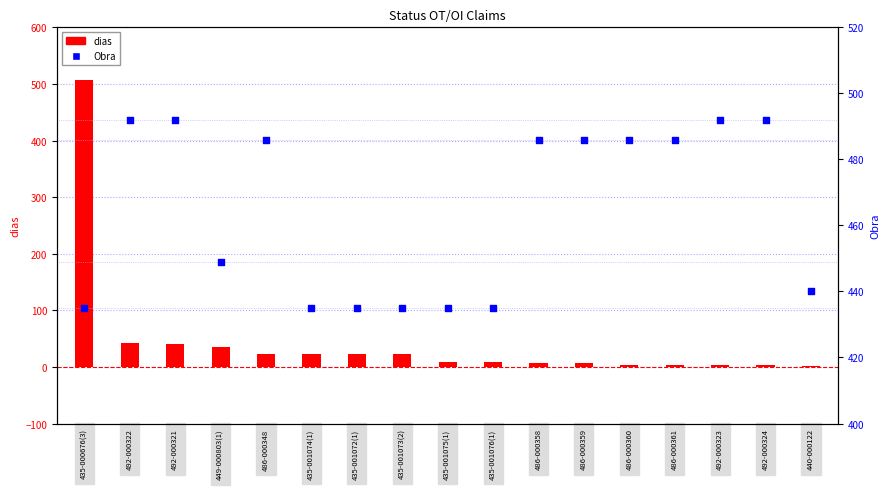

Which series reaches the maximum Y coordinate?

dias